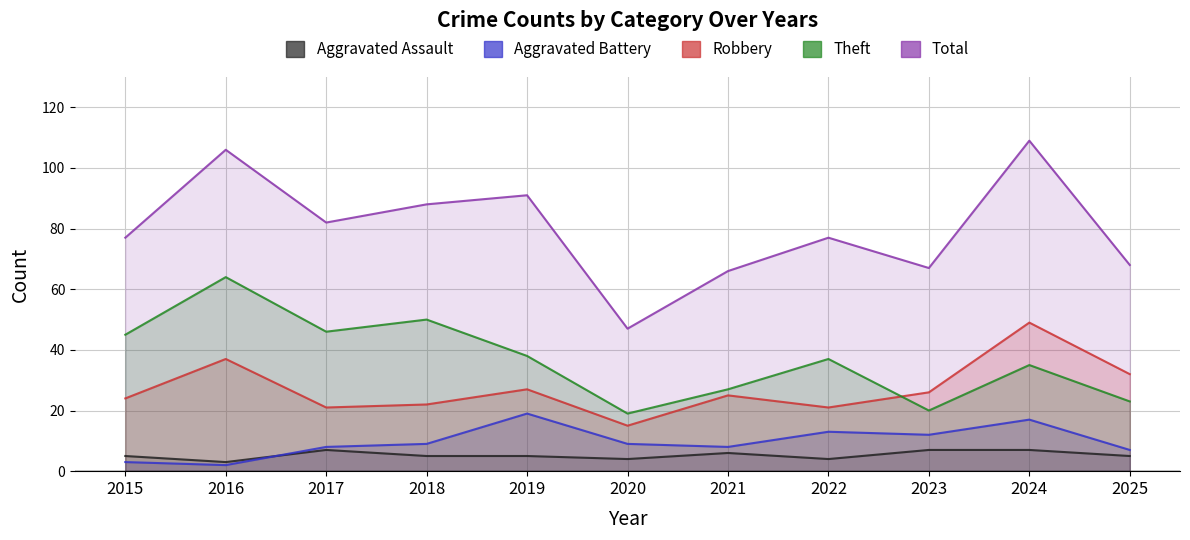

How many interior local valleys does the Aggravated Battery series have?

3